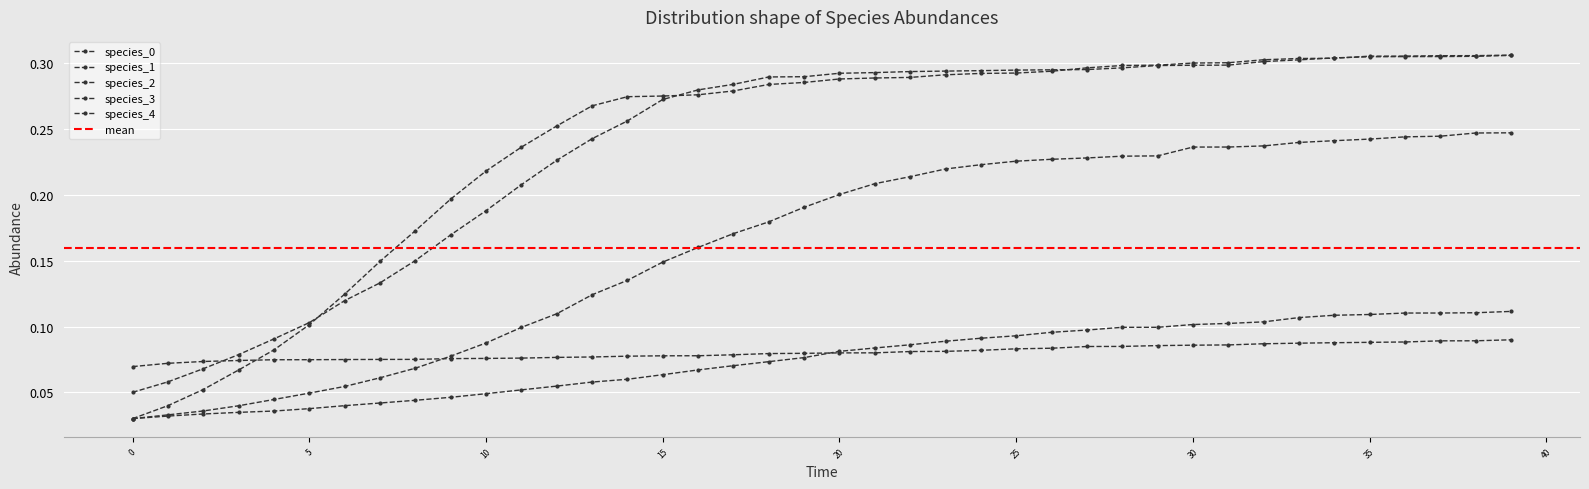

Is it true that species_2 equals 0.0 at 30?

False